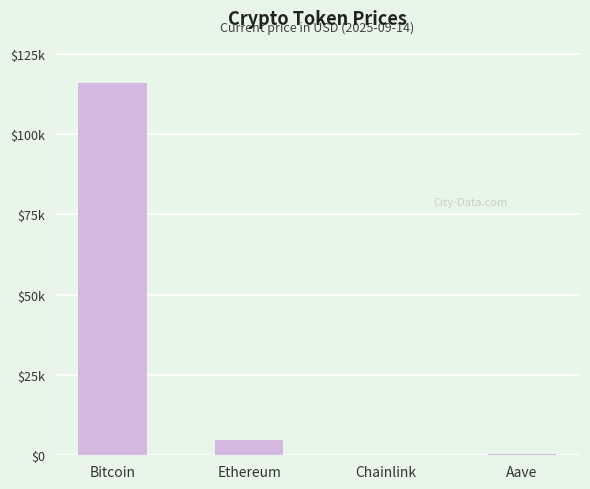

Reading right to left, what are all the values shown in this chart?

Aave=311.2	Chainlink=24.7	Ethereum=4667.3	Bitcoin=115848.0